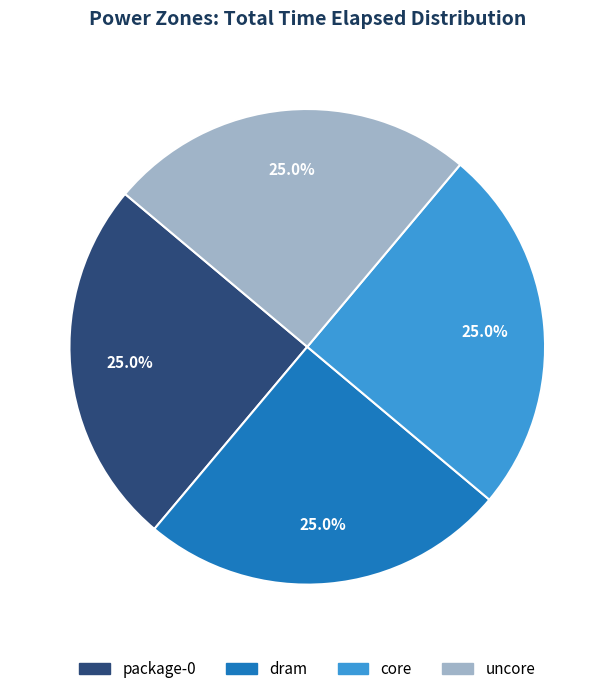

What is the ratio of the value at uncore to the value at core?

1.0